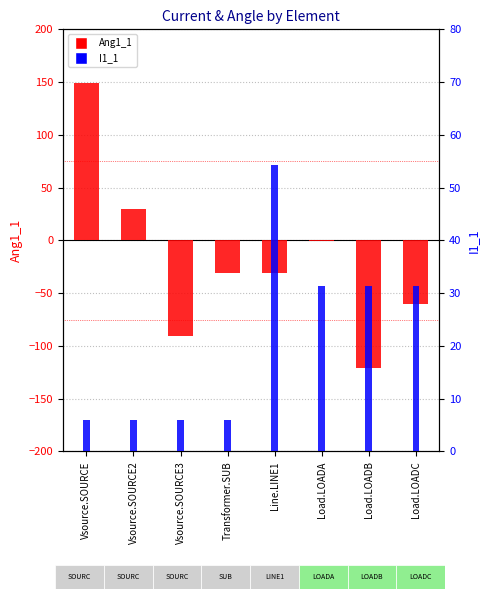

What is the difference between the I1_1 values at Line.LINE1 and Load.LOADB?

22.9